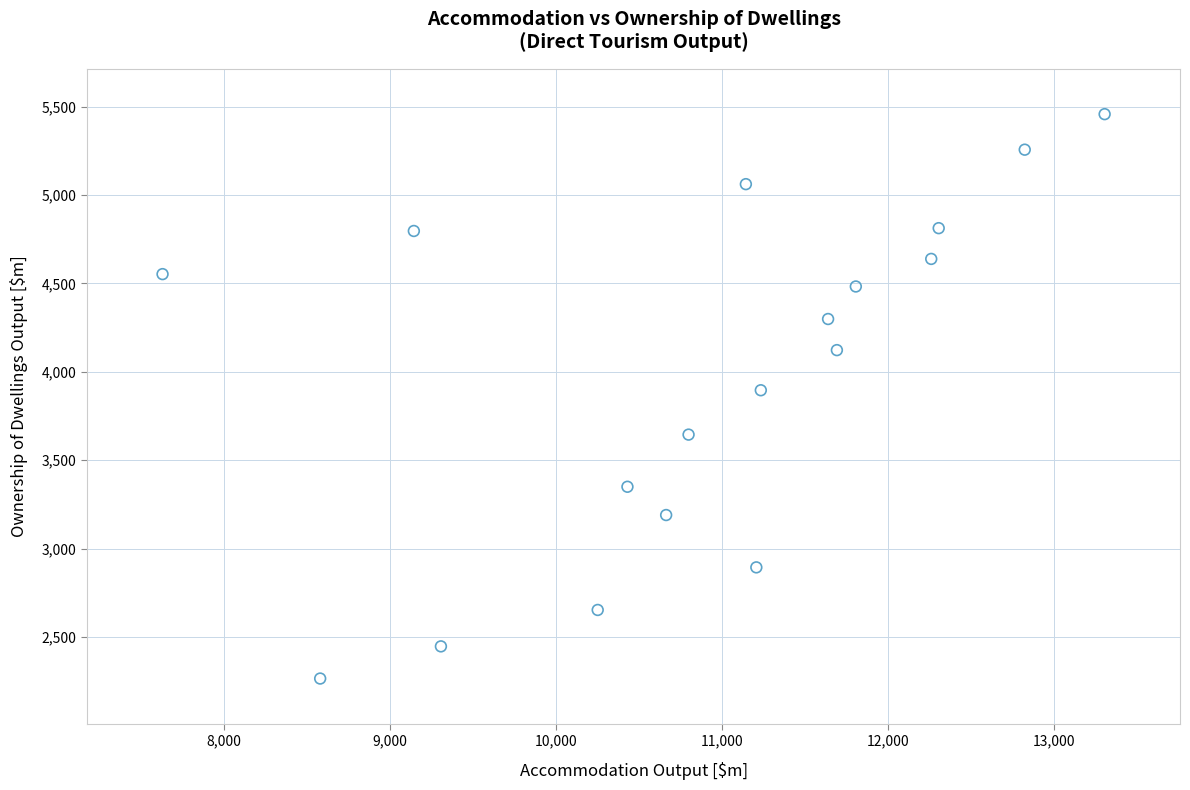

What is the range of X values (max minus min)?

5672